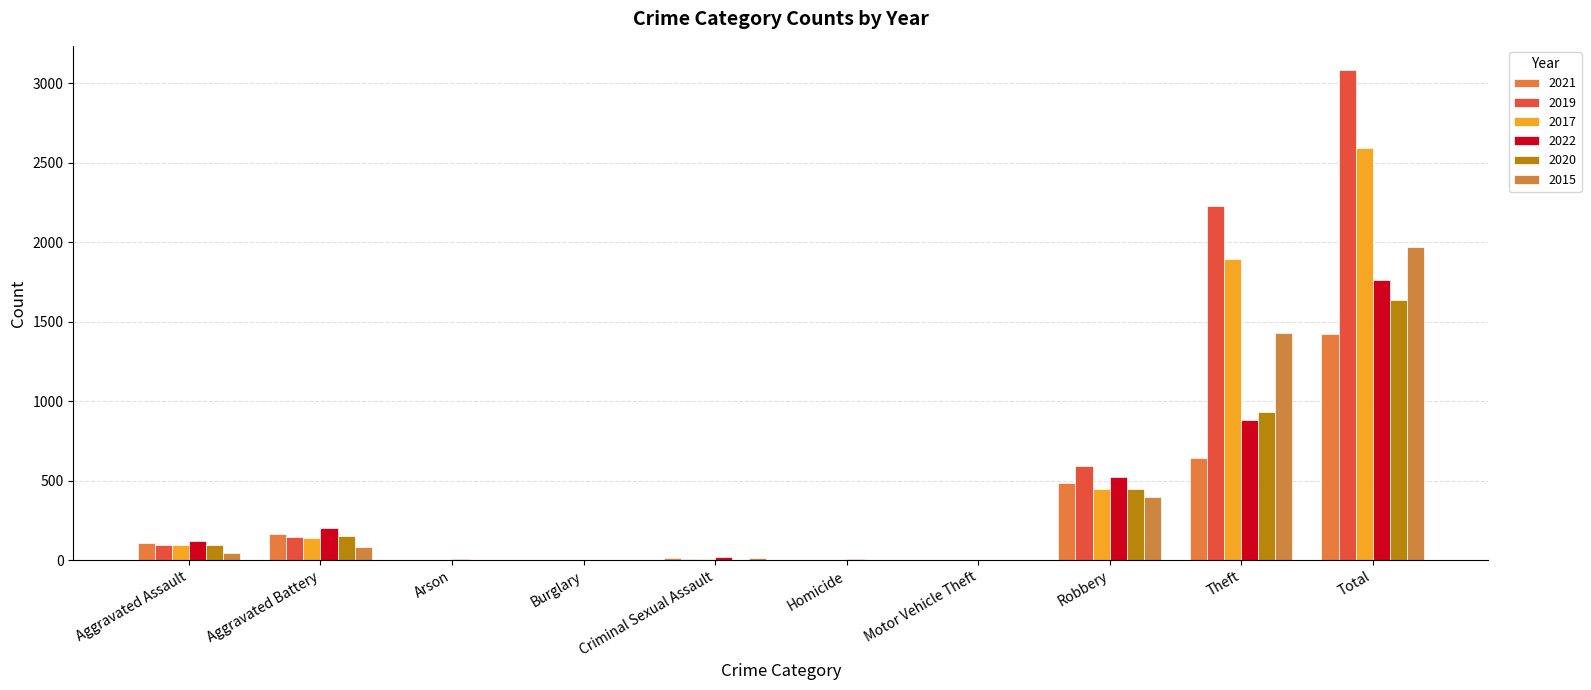

At which category is the sum across all series the highest?

Total